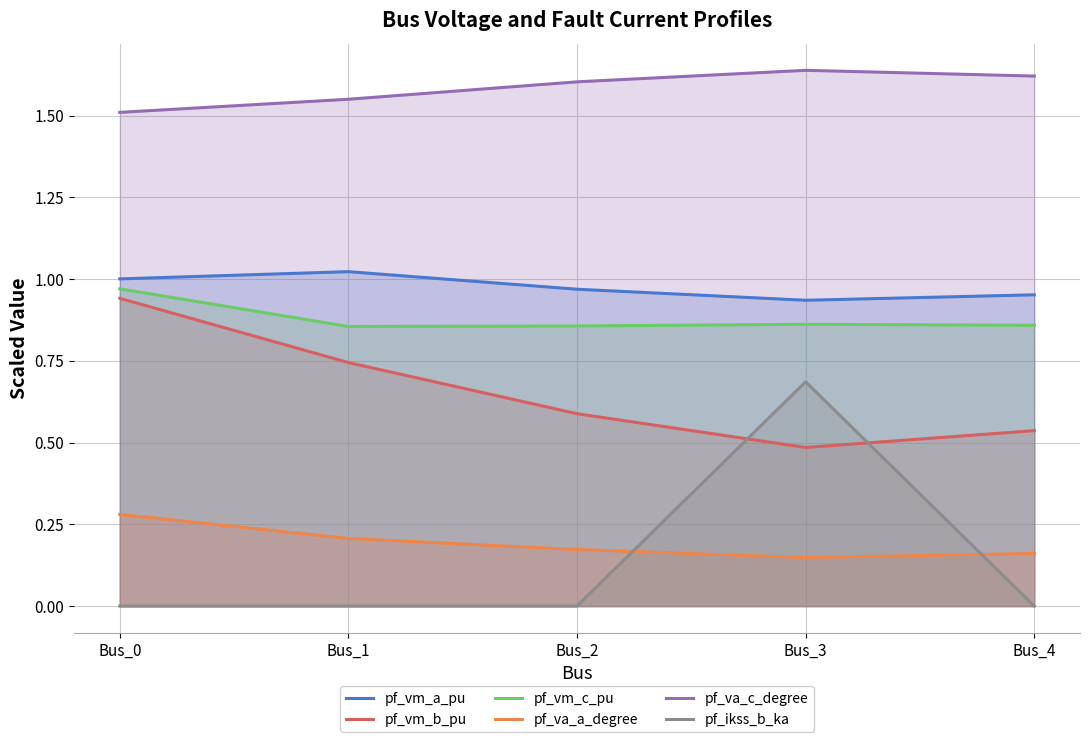

What is the difference between the maximum and minimum values in the pf_va_c_degree series?

0.1